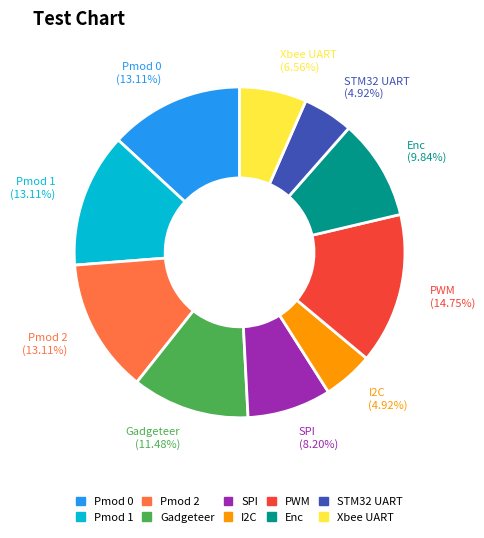

Approximately how many times larger is the value at Enc compared to PWM?

0.7